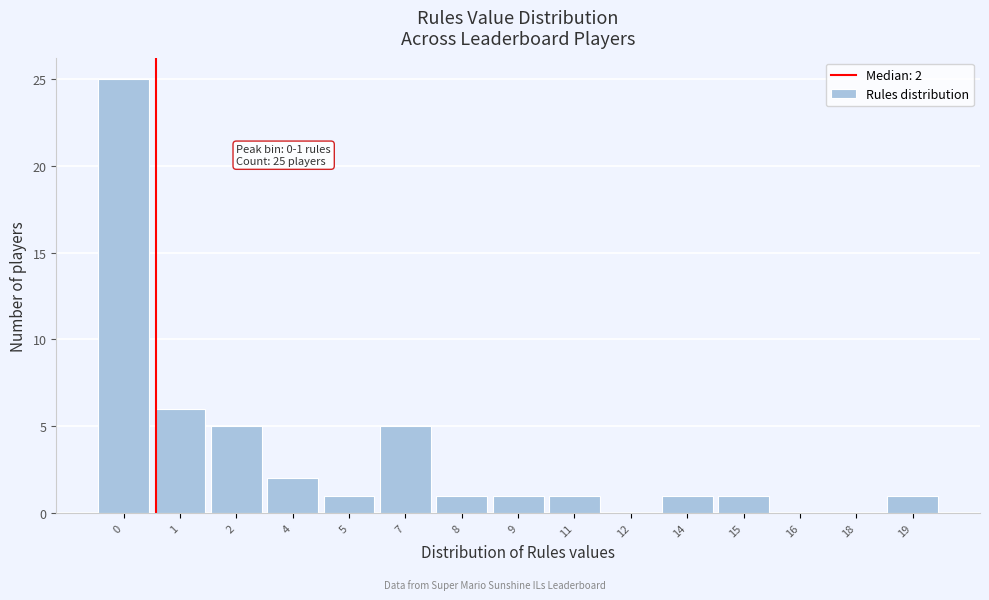

Reading left to right, transcribe all the data shown in this chart.

0=25	1=6	2=5	4=2	5=1	7=5	8=1	9=1	11=1	12=0	14=1	15=1	16=0	18=0	19=1